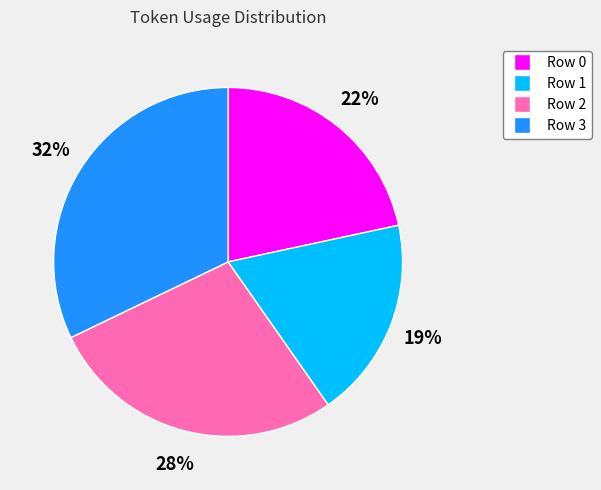

How many slices are in this pie chart?

4